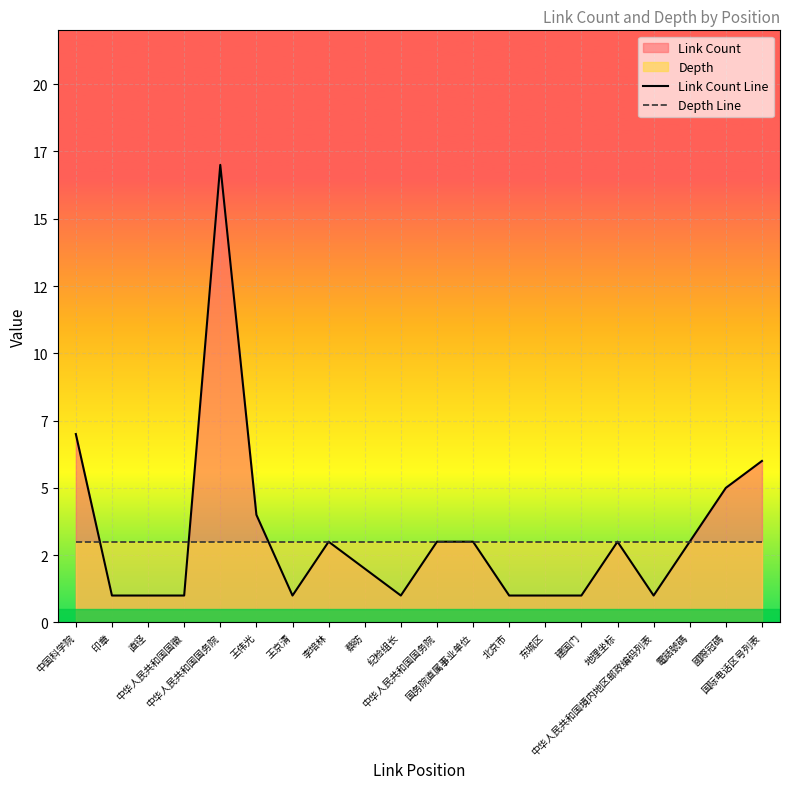

Does the chart display data point markers on the line(s)?

No